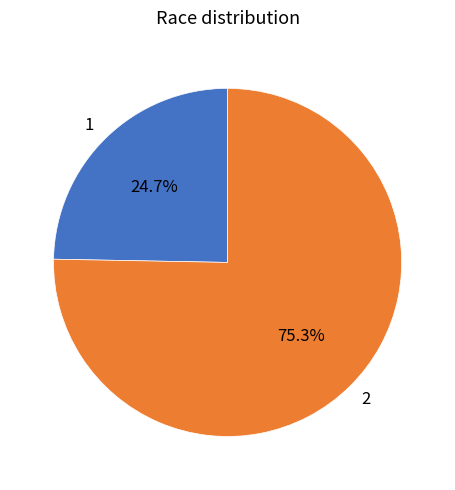

True or false: 1 accounts for 25% of the total.

True